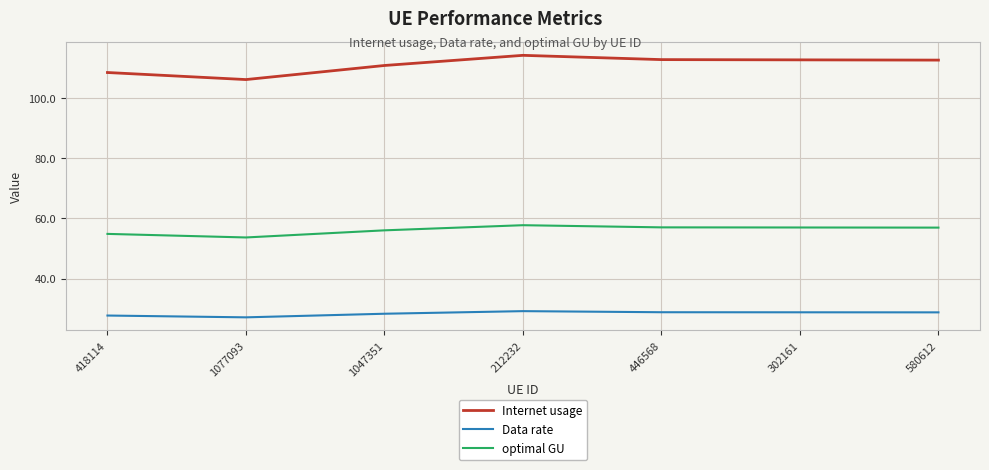

How many lines are shown in the chart?

3